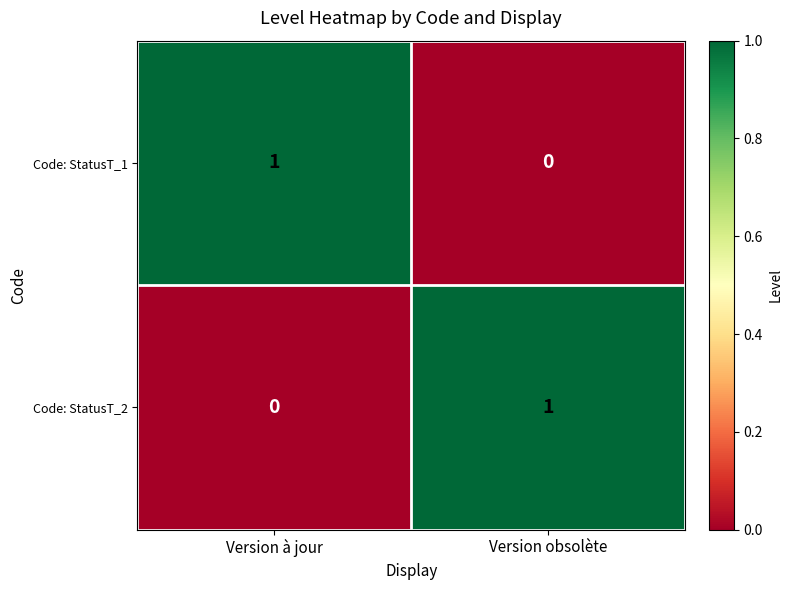

Which category has the highest value in the Code: StatusT_2 series?

Version obsolète